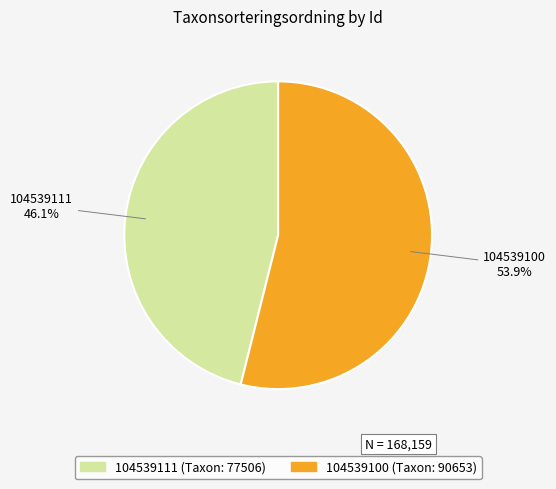

What percentage is NOT represented by 104539111?

53.9%